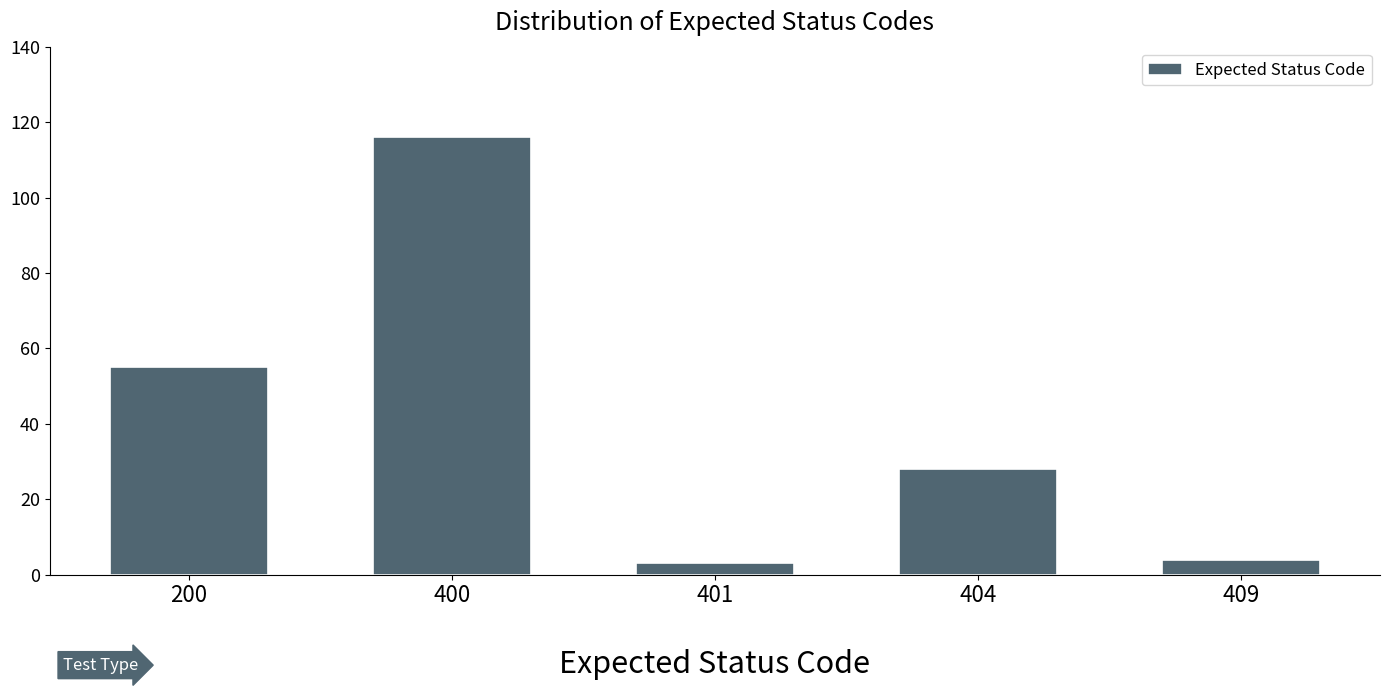

Reading left to right, extract all data points from this chart.

200=55	400=116	401=3	404=28	409=4